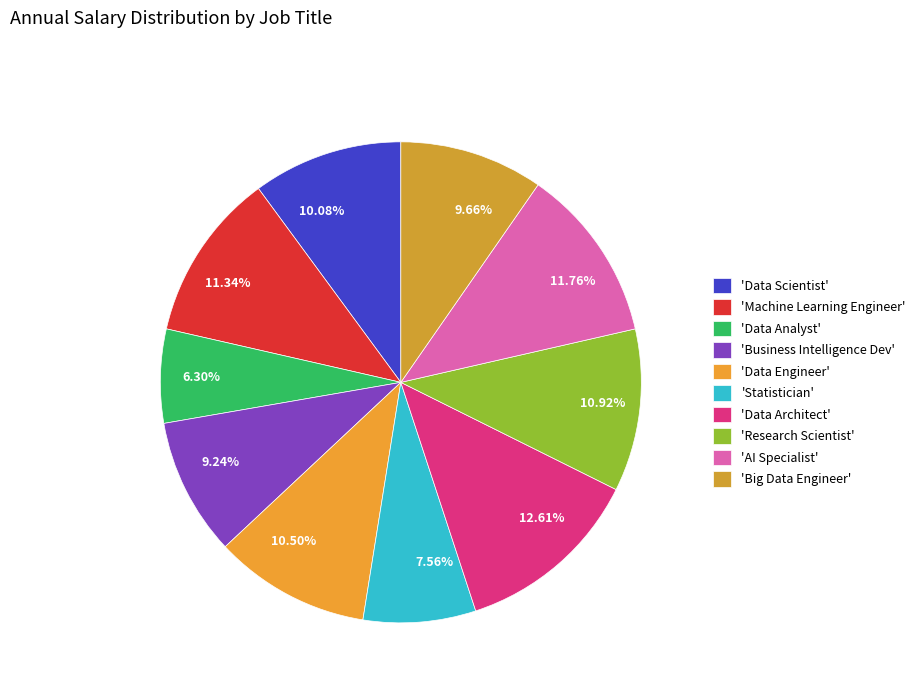

Do 12.61% and 11.76% together represent more than half of the pie?

No